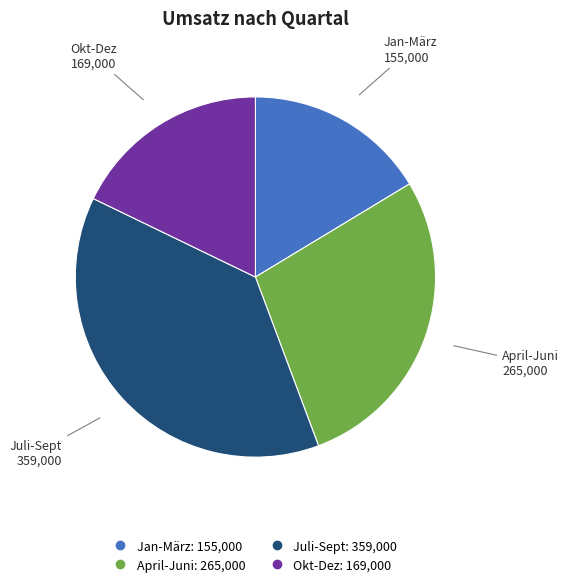

True or false: April-Juni accounts for 21% of the total.

False